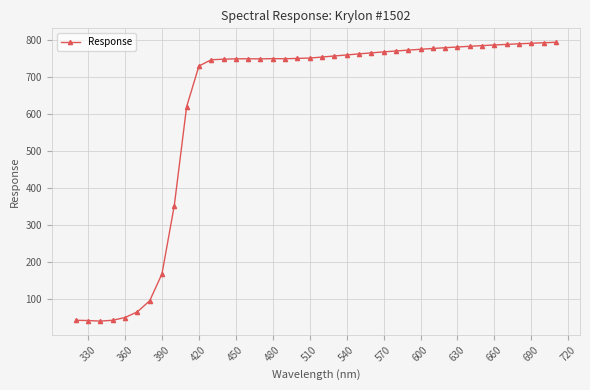

True or false: there are more than 0 points higher than both neighbors.

True